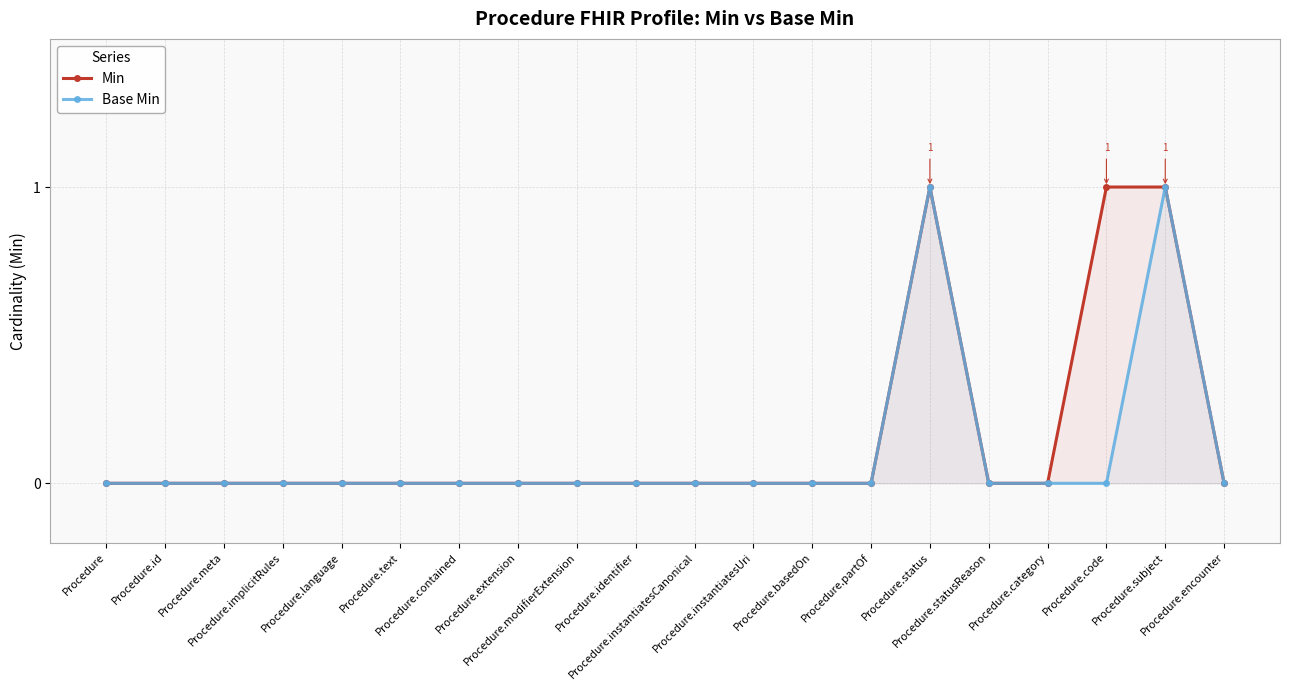

Which series has the largest range (max minus min)?

Min